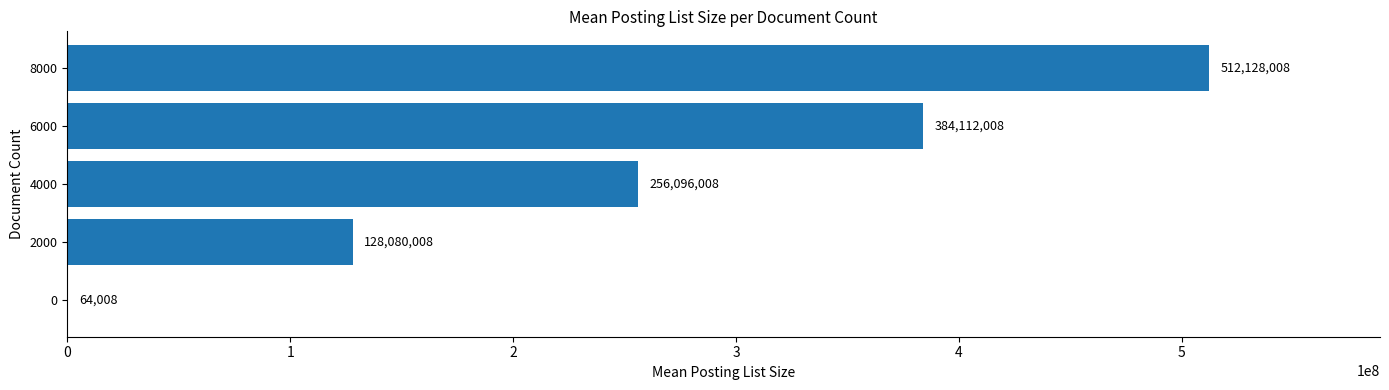

How many data points does each series have?

5